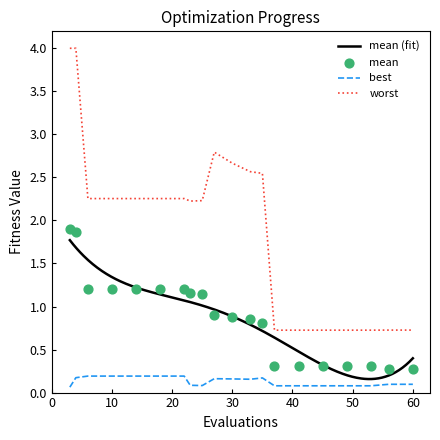

What is the lowest value of the worst series?

0.7